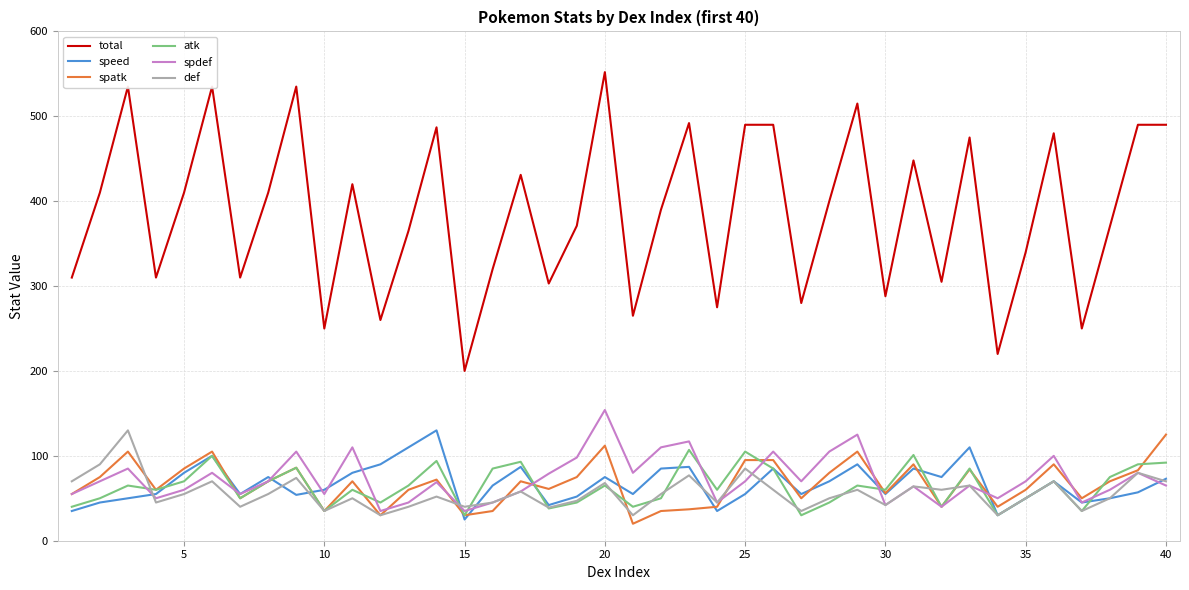

Which series has the largest range (max minus min)?

total